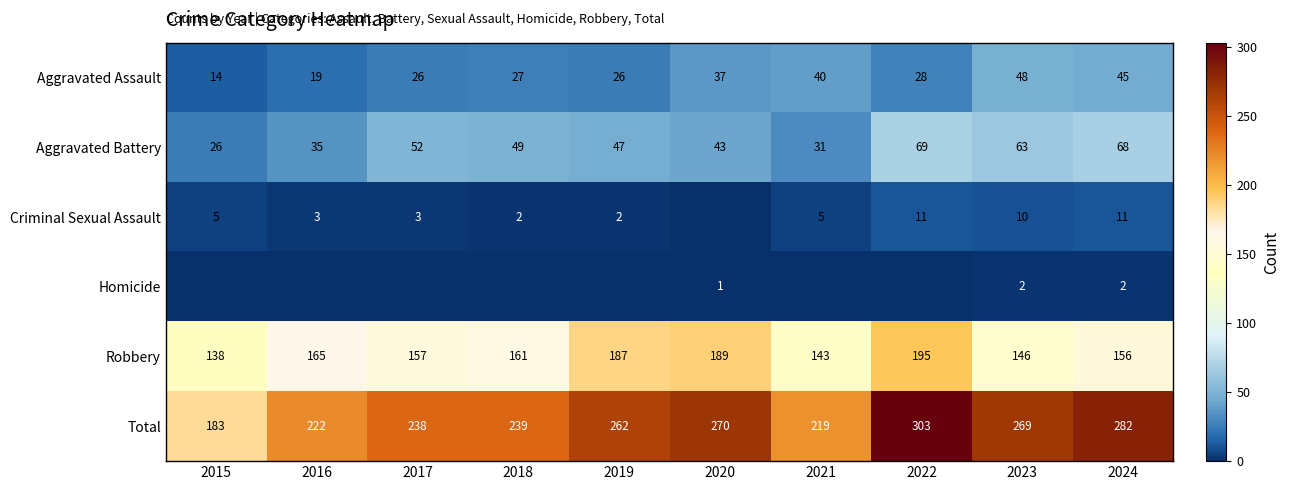

Where is Aggravated Assault nearest to the value 31?

2022